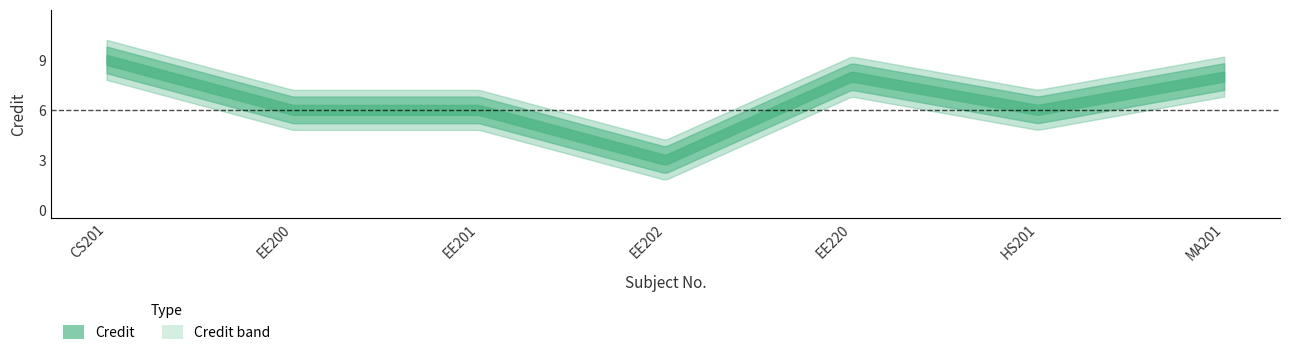

What value does the data have at HS201?

6